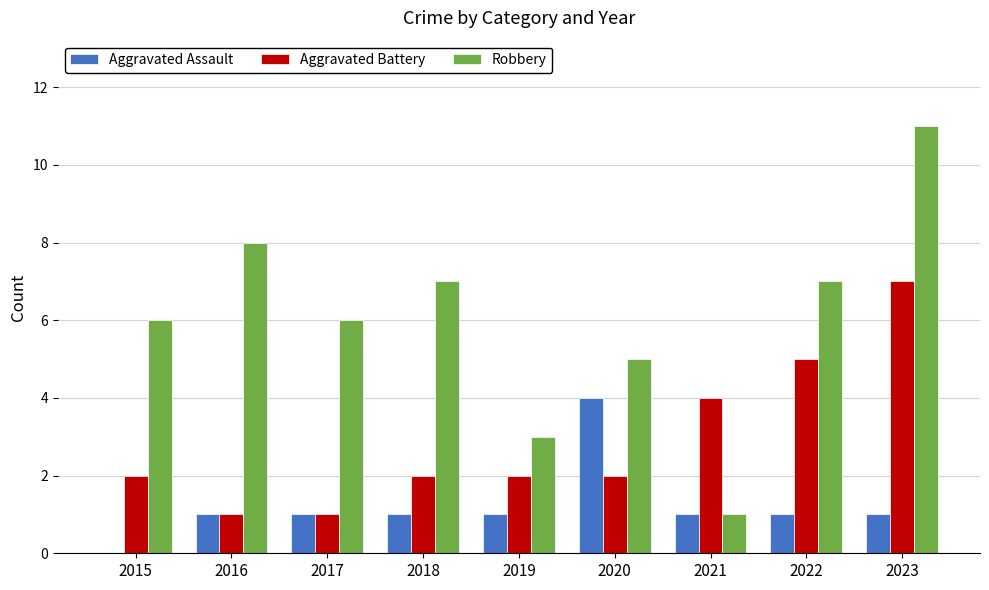

At which category is the sum across all series the highest?

2023